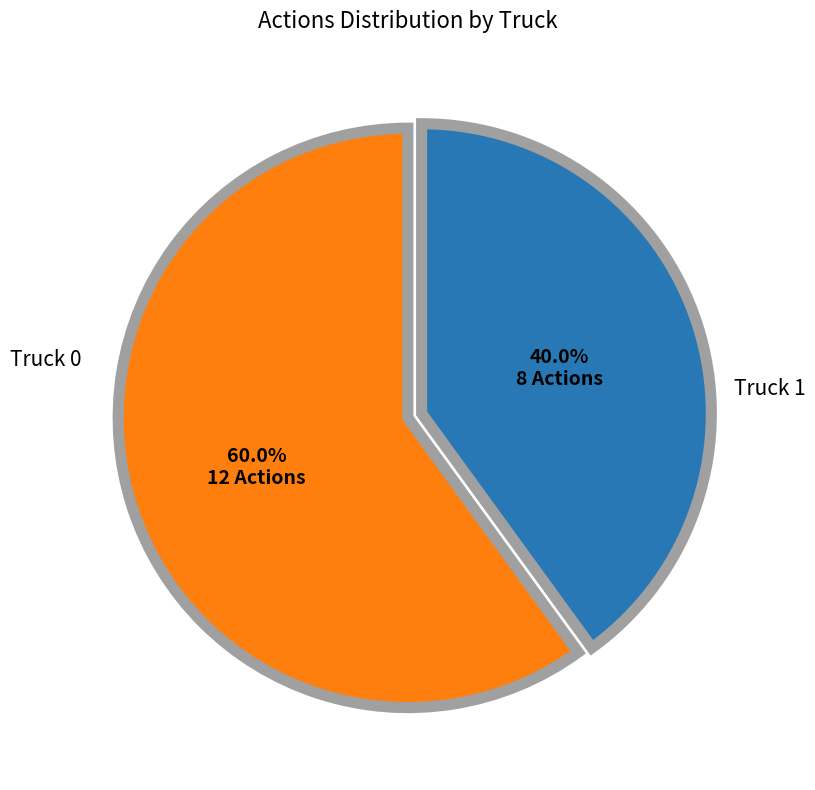

Does any single category account for the majority?

Yes